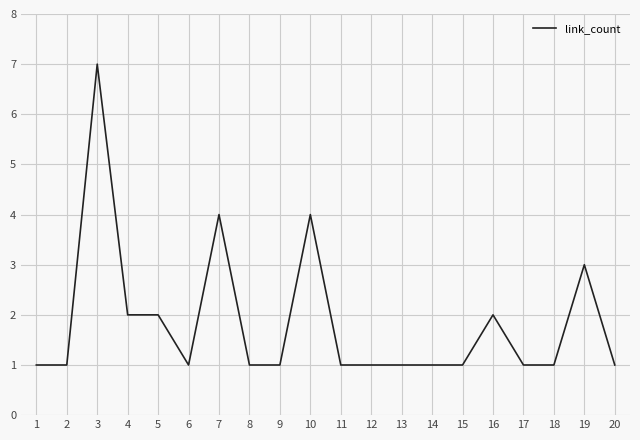

Reading left to right, what are all the values shown in this chart?

1	1	7	2	2	1	4	1	1	4	1	1	1	1	1	2	1	1	3	1